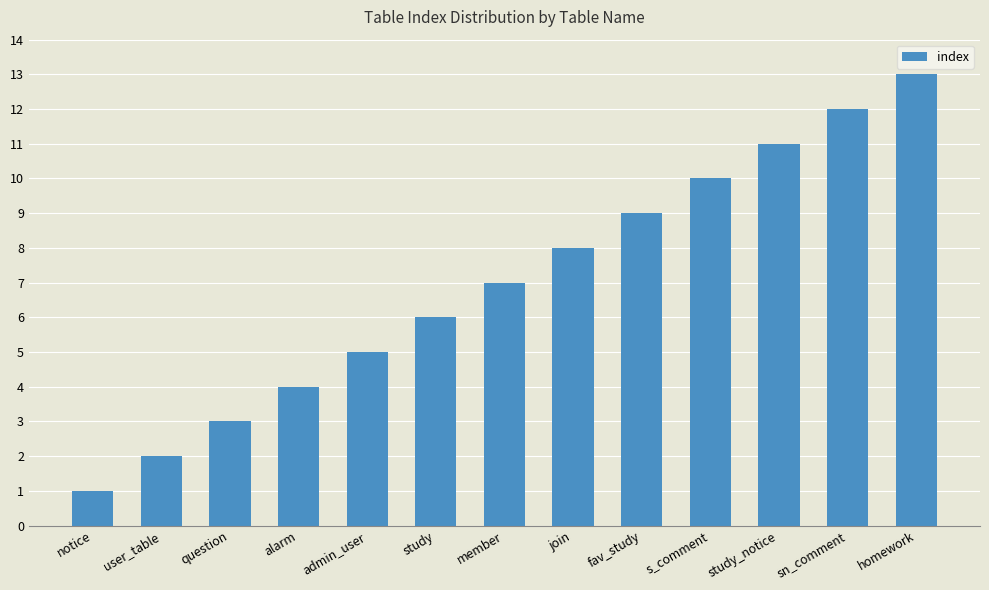

What is the sum of all values?

91